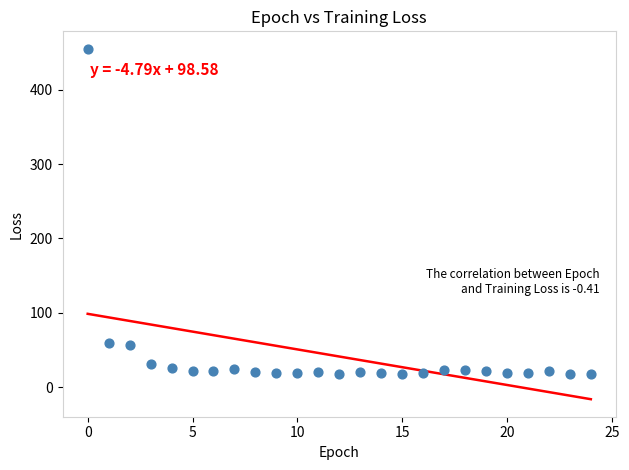

What is the range of Y values (max minus min)?

438.0